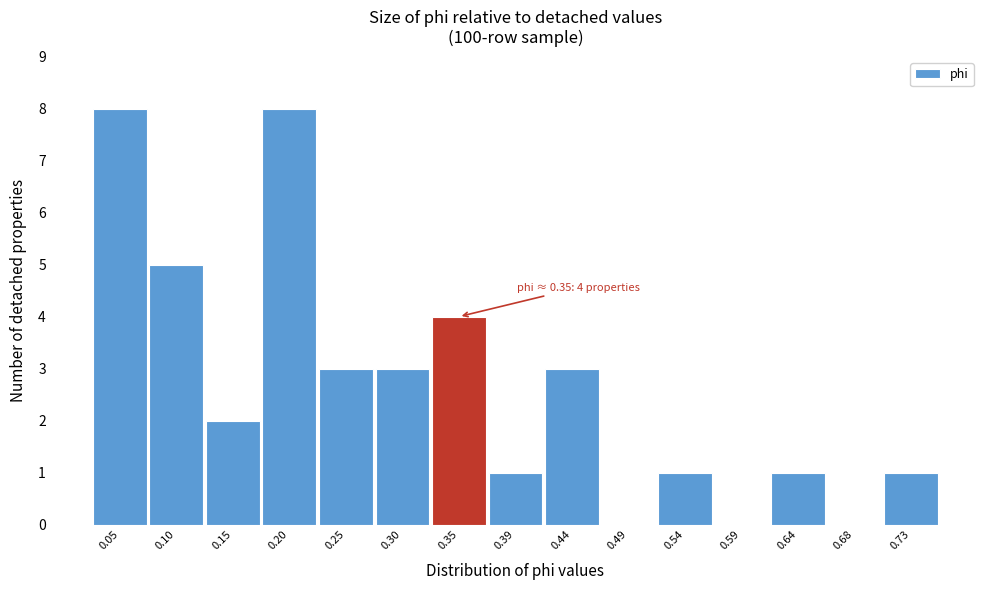

Reading left to right, transcribe all the data shown in this chart.

0.05=8	0.10=5	0.15=2	0.20=8	0.25=3	0.30=3	0.35=4	0.39=1	0.44=3	0.49=0	0.54=1	0.59=0	0.64=1	0.68=0	0.73=1